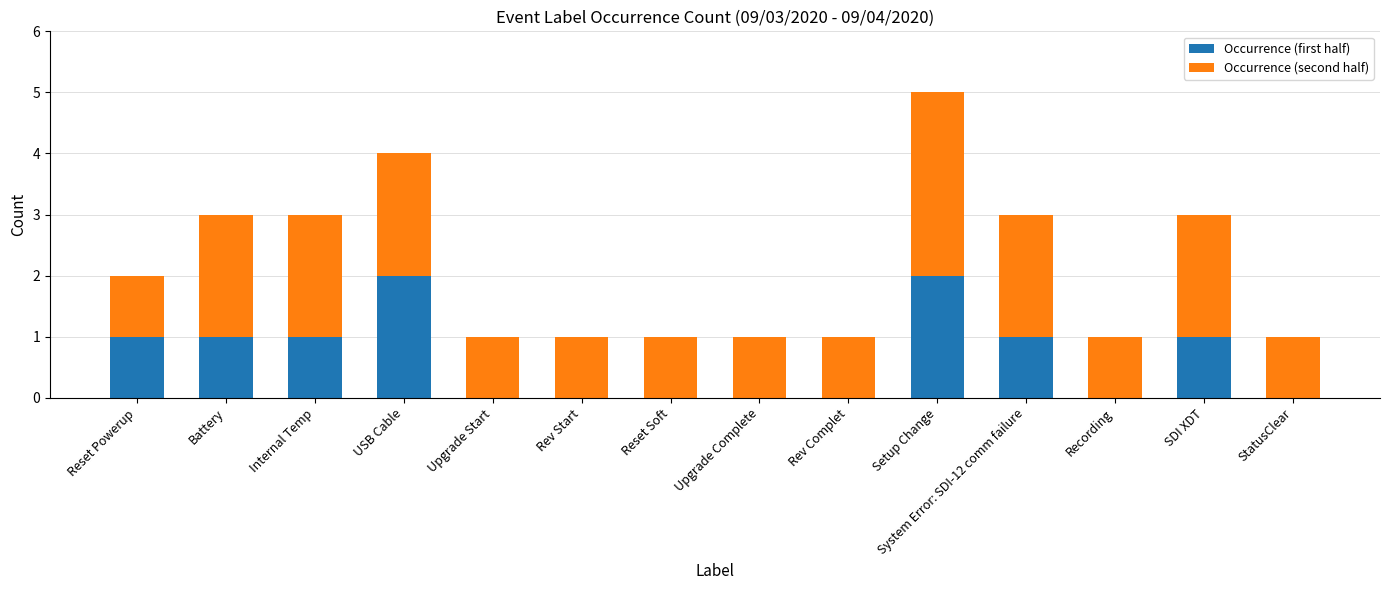

The value of Occurrence (first half) at Rev Complet is 0. True or false?

True